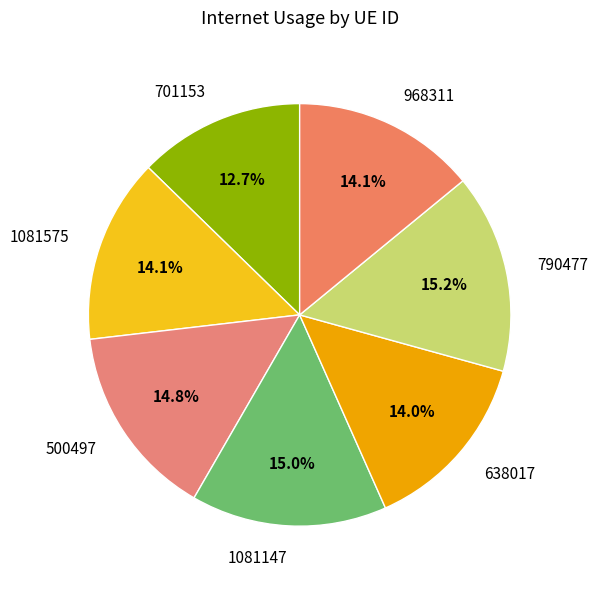

Is there a majority slice in this chart?

No